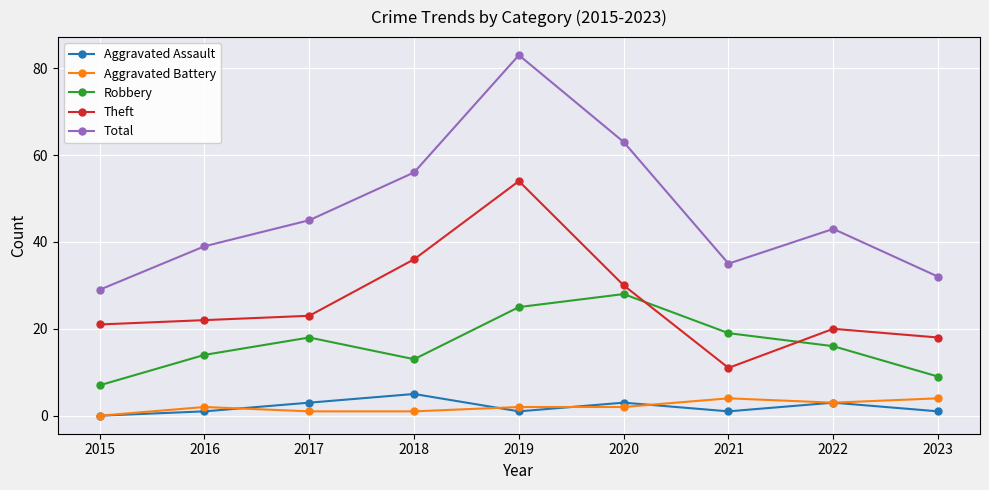

Reading right to left, transcribe all the data shown in this chart.

Aggravated Assault: 2023=1	2022=3	2021=1	2020=3	2019=1	2018=5	2017=3	2016=1	2015=0
Aggravated Battery: 2023=4	2022=3	2021=4	2020=2	2019=2	2018=1	2017=1	2016=2	2015=0
Robbery: 2023=9	2022=16	2021=19	2020=28	2019=25	2018=13	2017=18	2016=14	2015=7
Theft: 2023=18	2022=20	2021=11	2020=30	2019=54	2018=36	2017=23	2016=22	2015=21
Total: 2023=32	2022=43	2021=35	2020=63	2019=83	2018=56	2017=45	2016=39	2015=29